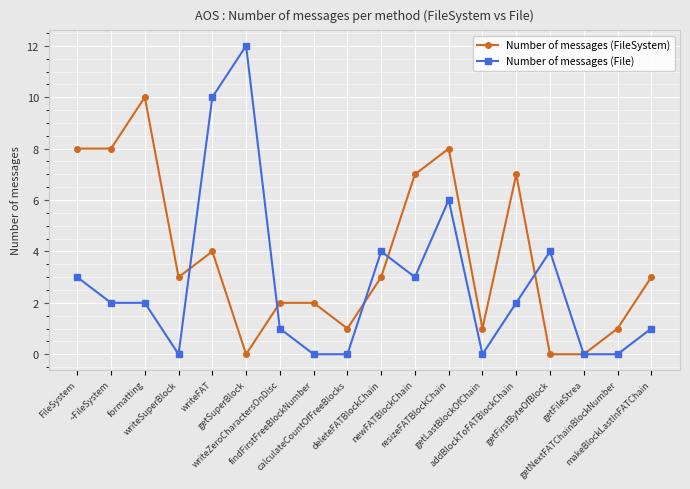

Where do Number of messages (File) and Number of messages (FileSystem) first cross each other?

writeSuperBlock and writeFAT